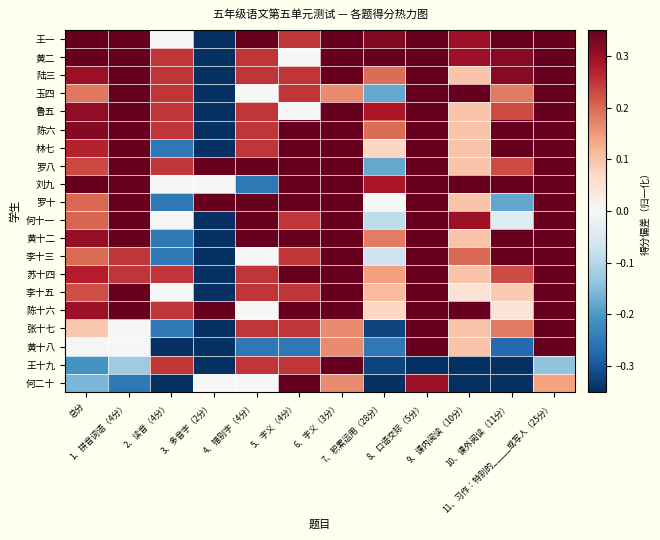

How many categories are shown in the chart?

12